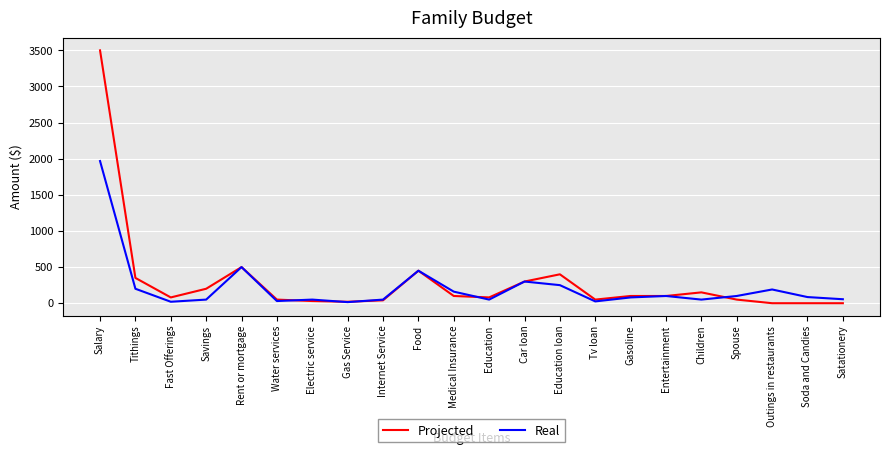

Rank the series by their average value, from highest to lowest.

Projected, Real